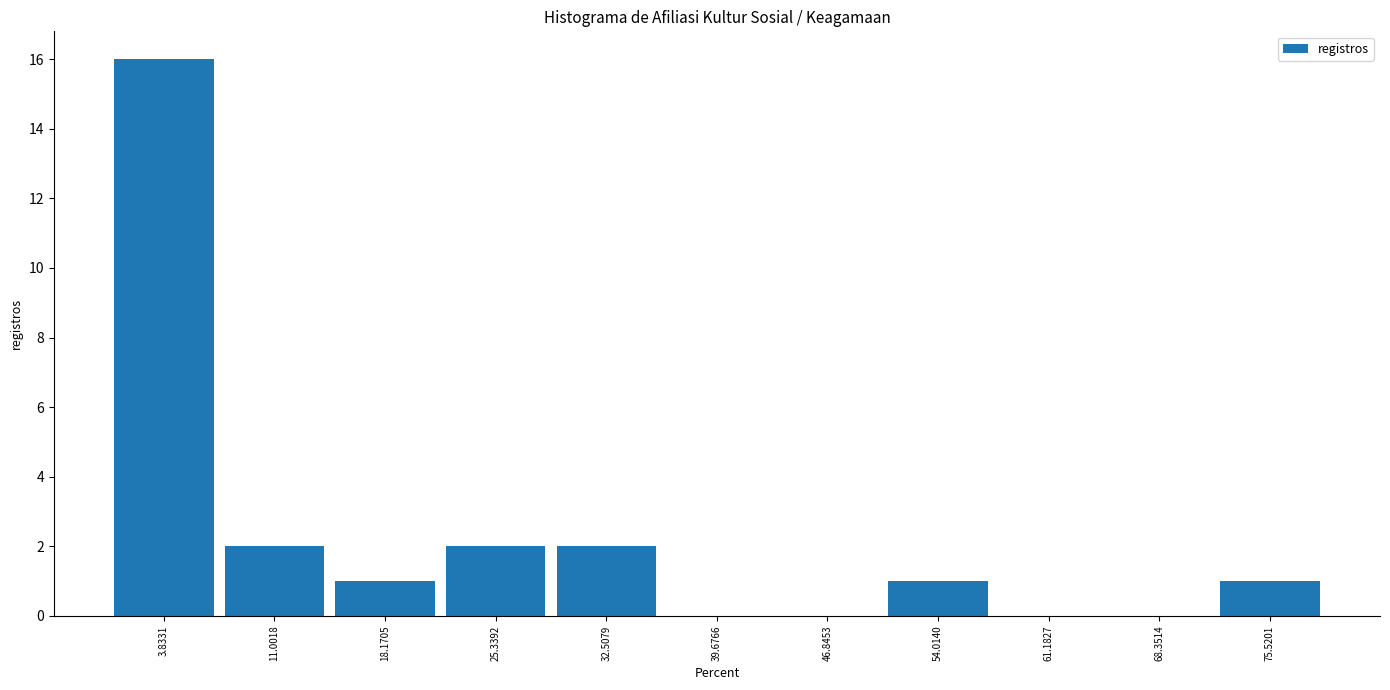

How tall is the bar that spans 29 to 36 on the x-axis? Neither the bar edges nor the heights are printed on the chart, so give them approximately, as read against the axes.

2